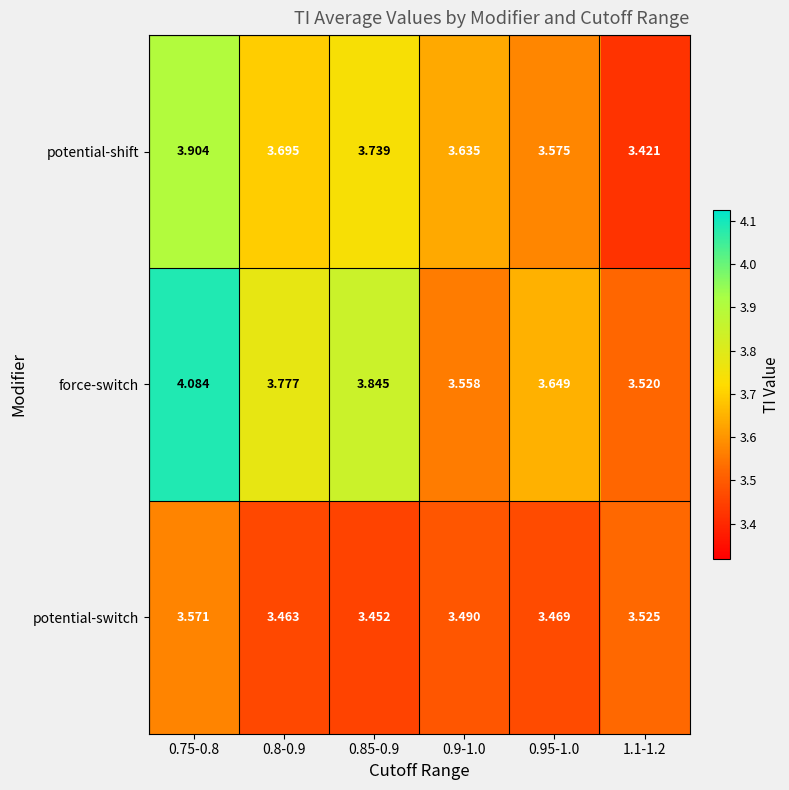

Which series has the largest total across all categories?

force-switch